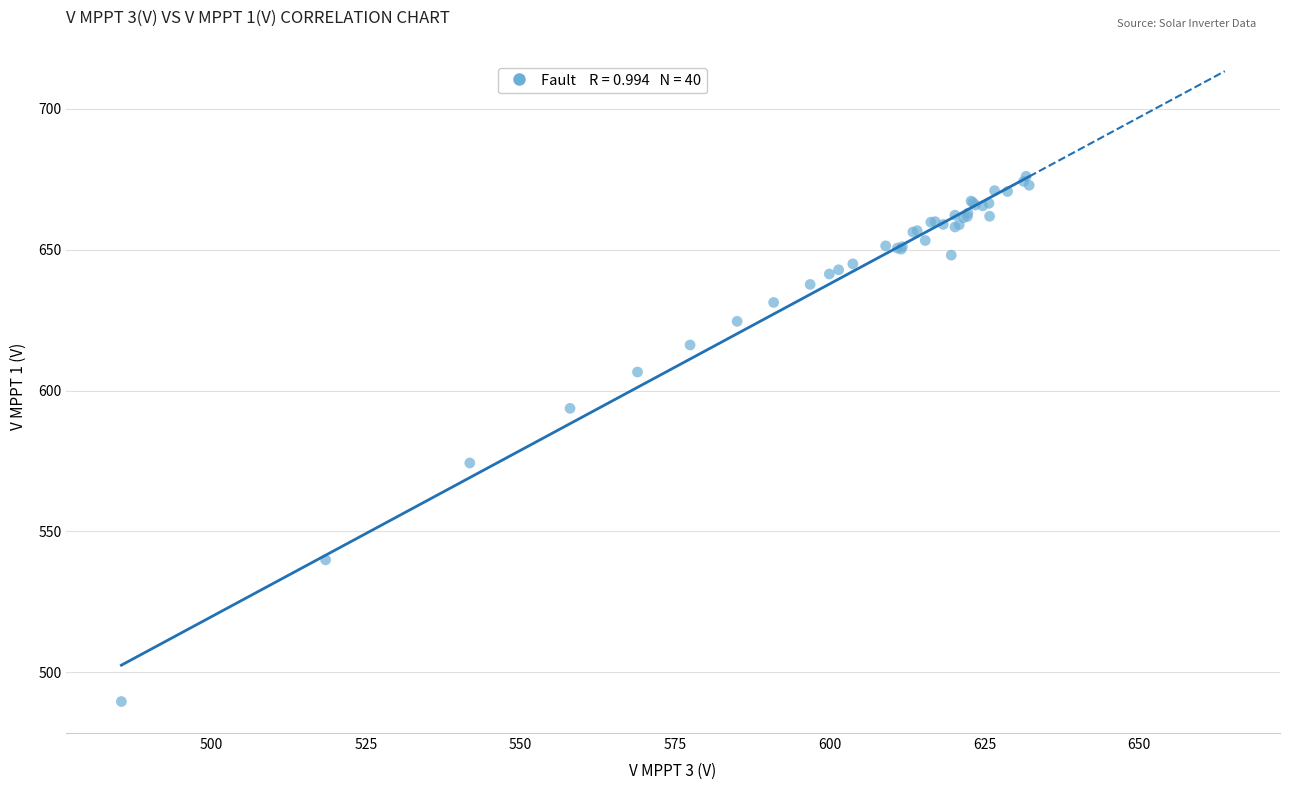

What Y value in the scatter plot is closest to 582?

574.3